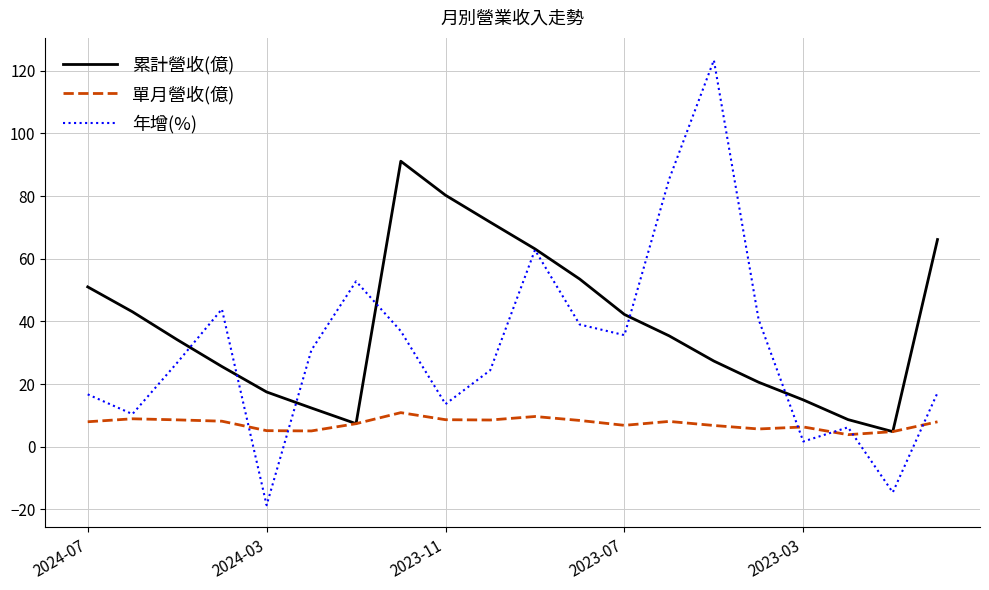

Rank the series by their maximum value, from lowest to highest.

單月營收(億), 累計營收(億), 年增(%)